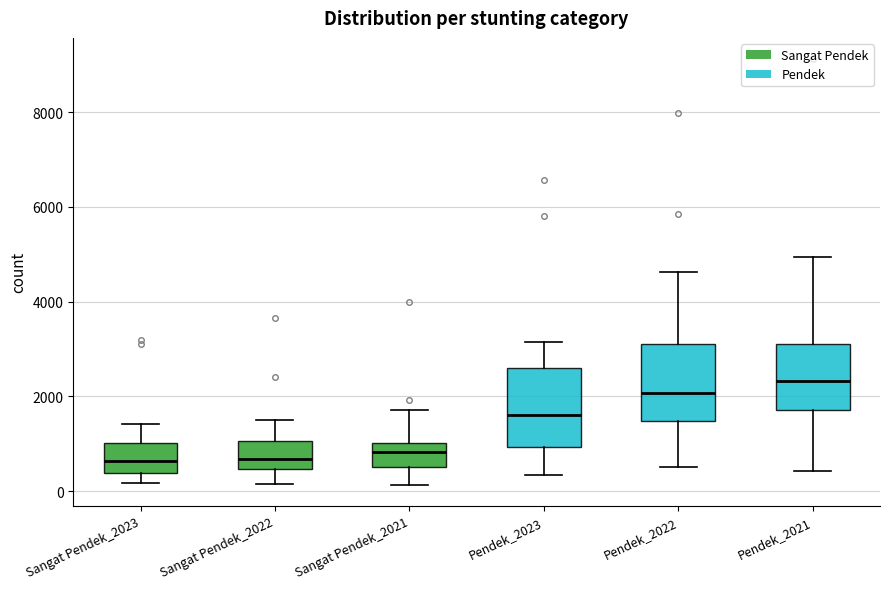

Reading left to right, read every box against the y-axis: the position of its median line, the range the box covers, and the ends of its whiskers. The values are not printed on the chart, so give them approximately, as read against the axis.

Sangat Pendek_2023: median 600, box 400 to 1000, whiskers 200 to 1400
Sangat Pendek_2022: median 600, box 400 to 1000, whiskers 200 to 1400
Sangat Pendek_2021: median 800, box 600 to 1000, whiskers 200 to 1800
Pendek_2023: median 1600, box 1000 to 2600, whiskers 400 to 3200
Pendek_2022: median 2000, box 1400 to 3200, whiskers 600 to 4600
Pendek_2021: median 2400, box 1800 to 3200, whiskers 400 to 5000